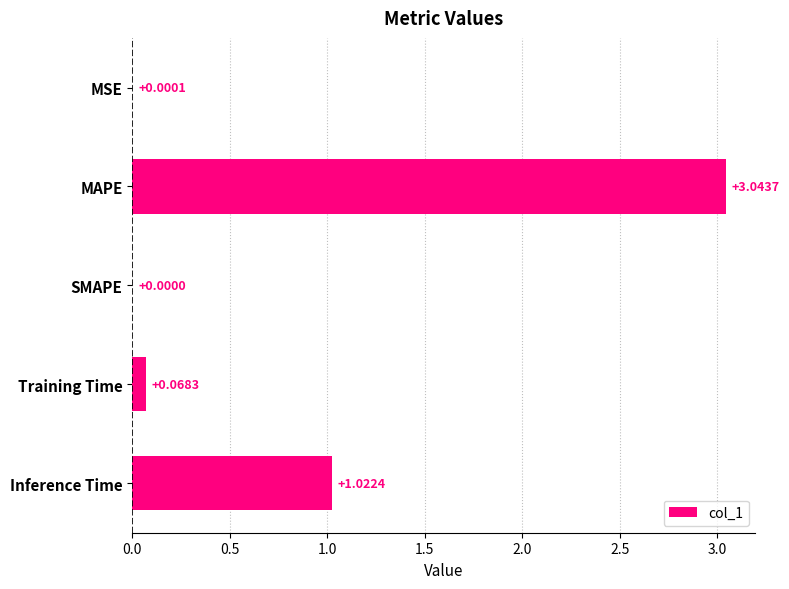

Which label corresponds to the largest value in the chart?

MAPE